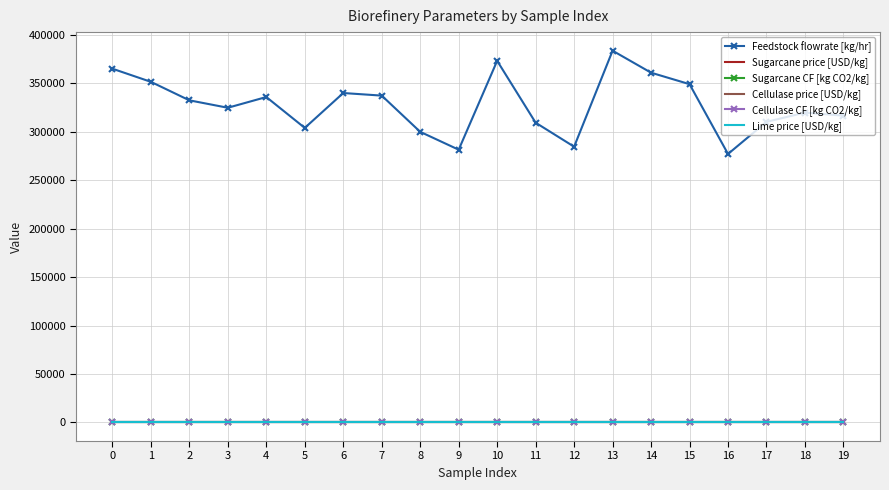

Which series has the largest range (max minus min)?

Feedstock flowrate [kg/hr]